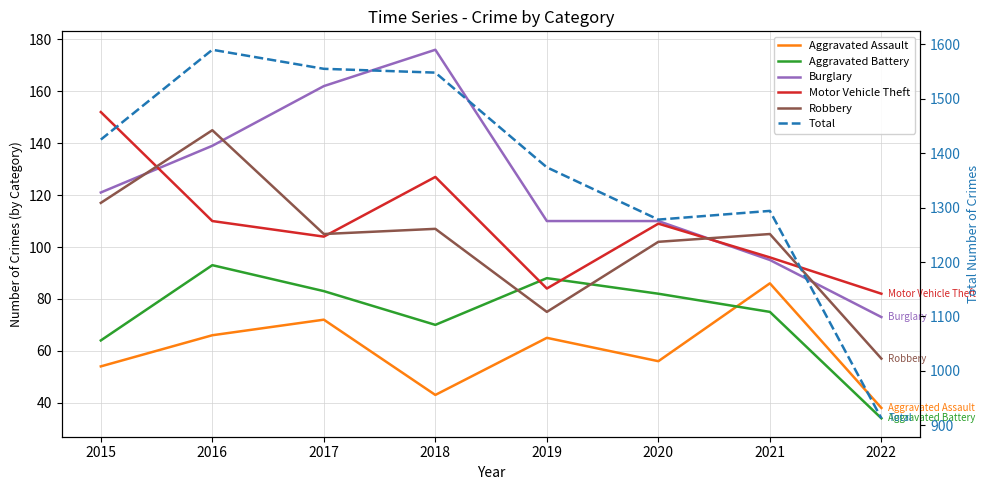

What is the total value across all series at 2021?

1751